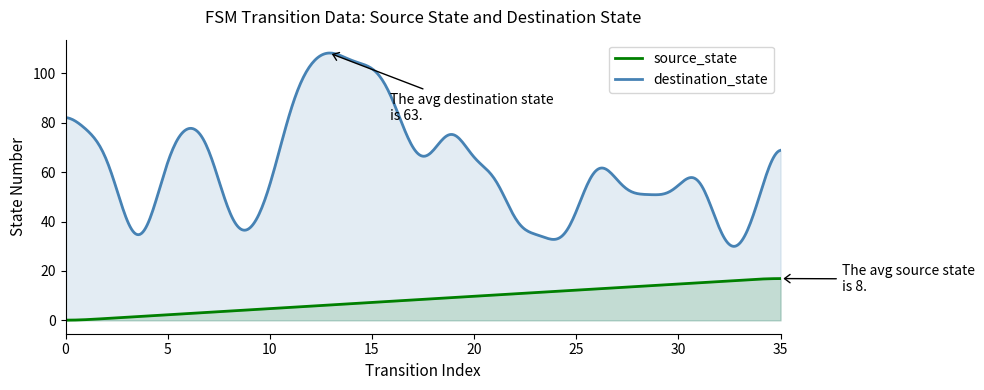

List the series in order of their overall mean, lowest first.

source_state, destination_state